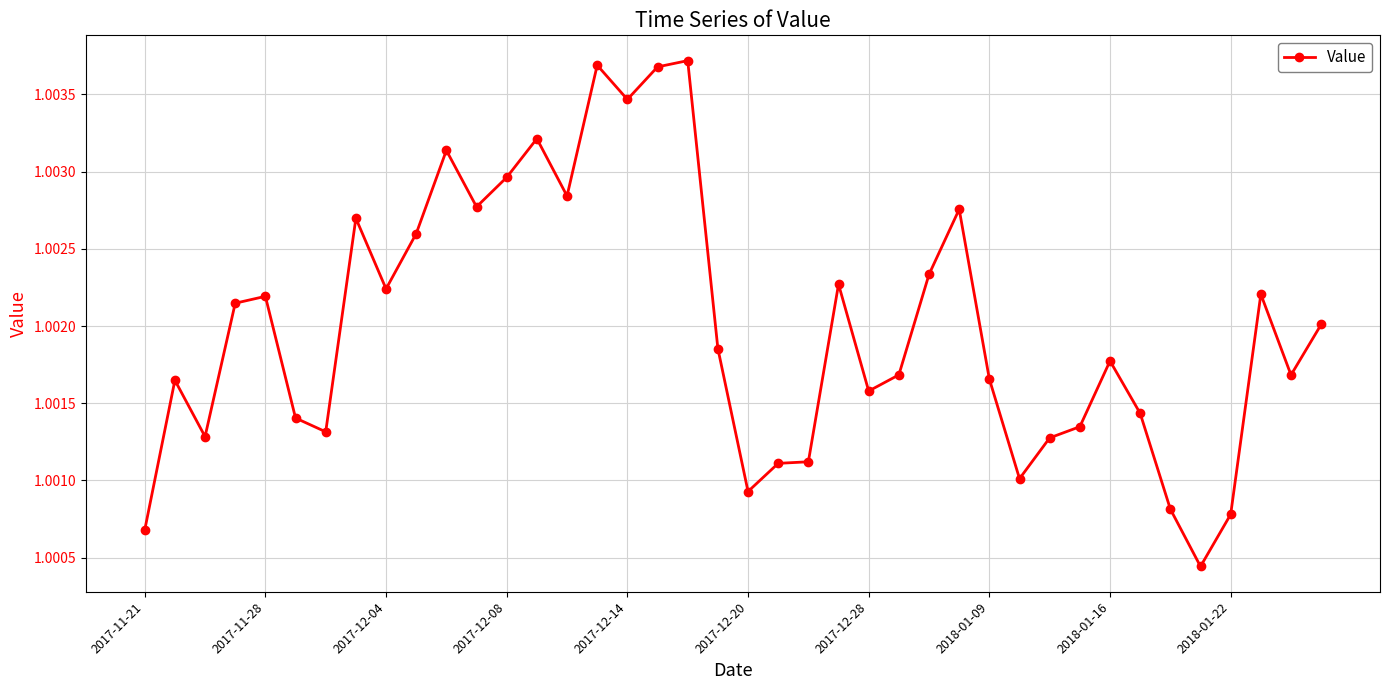

True or false: there are more than 0 points higher than both neighbors.

True